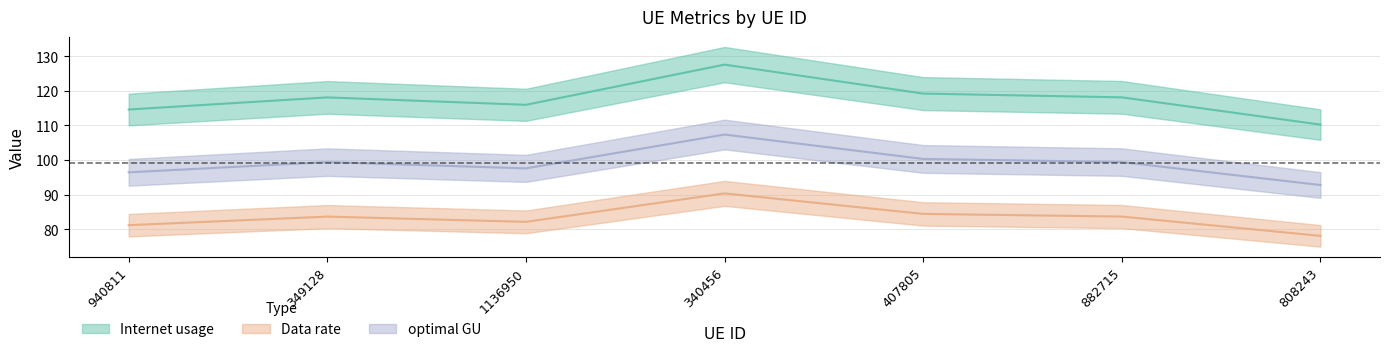

The Data rate series shows 83.7 at 882715. True or false?

True